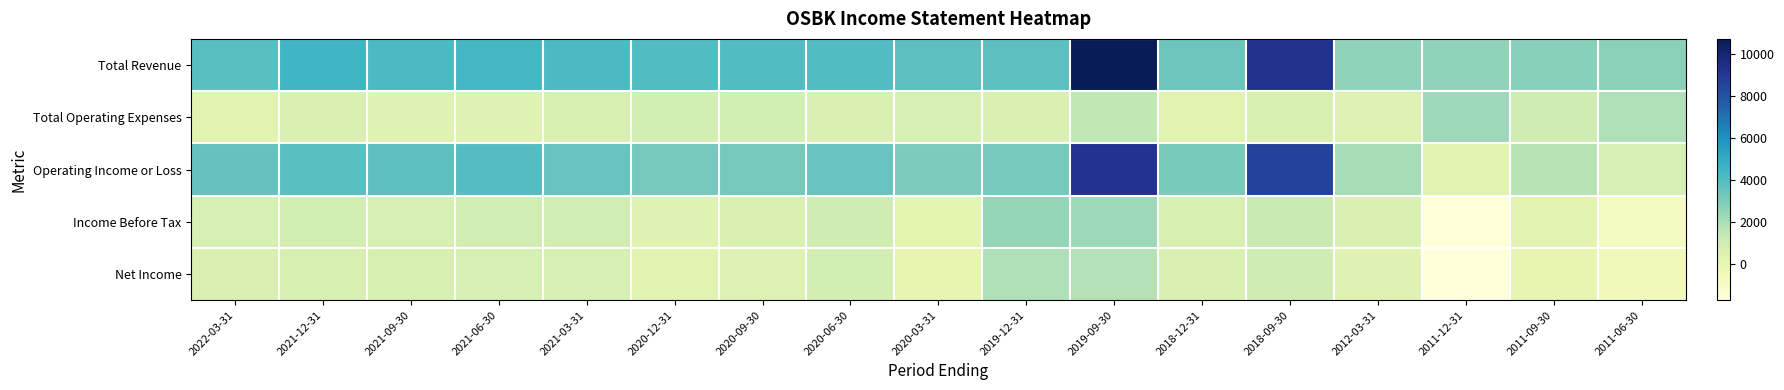

How many data points does each series have?

17